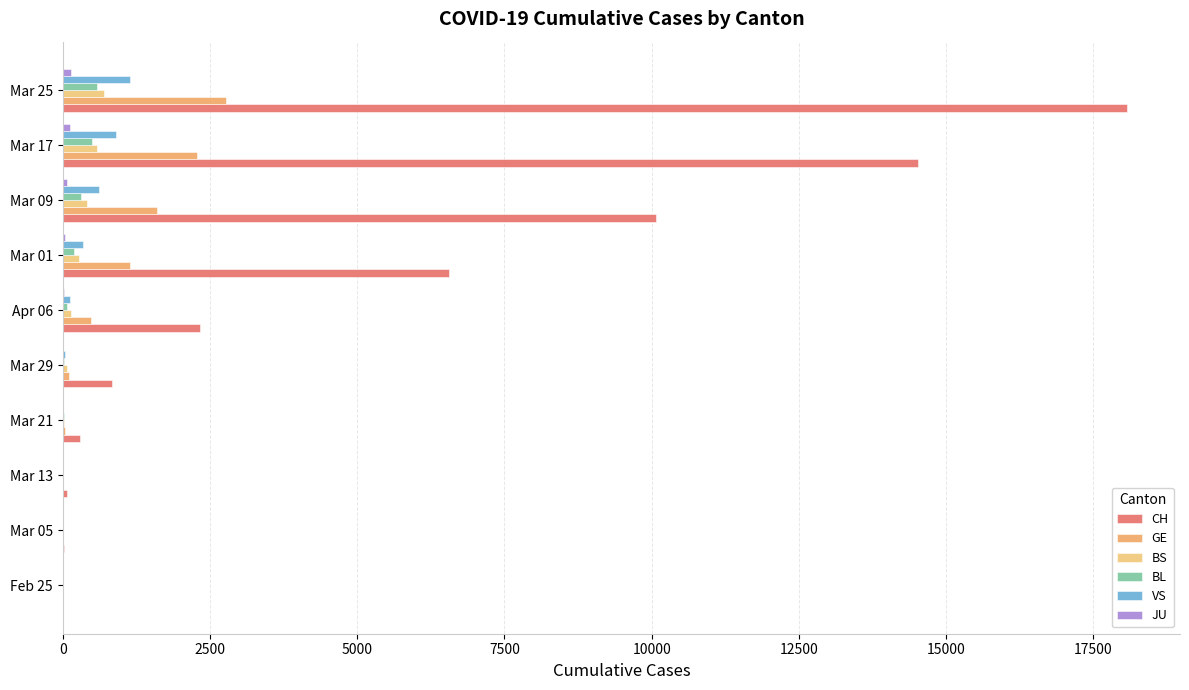

Count the number of data series in this chart.

6